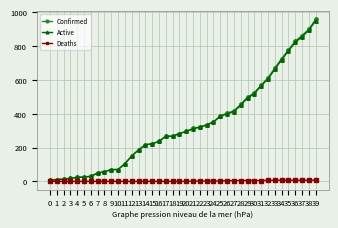

Is the value of Deaths at 29 greater than the value of Confirmed at 7?

No